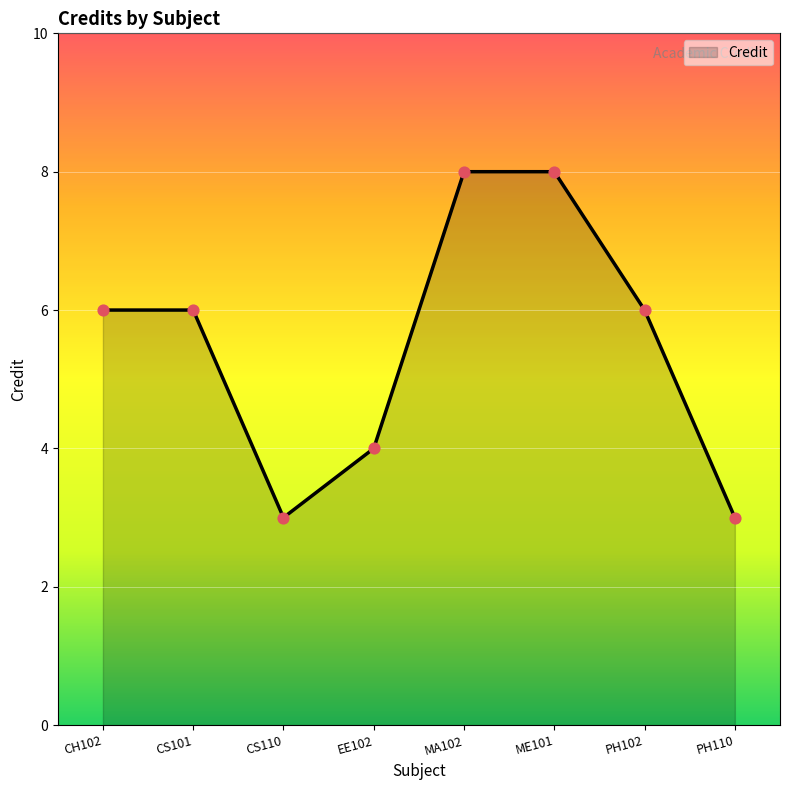

Between CS110 and CH102, which is larger?

CH102